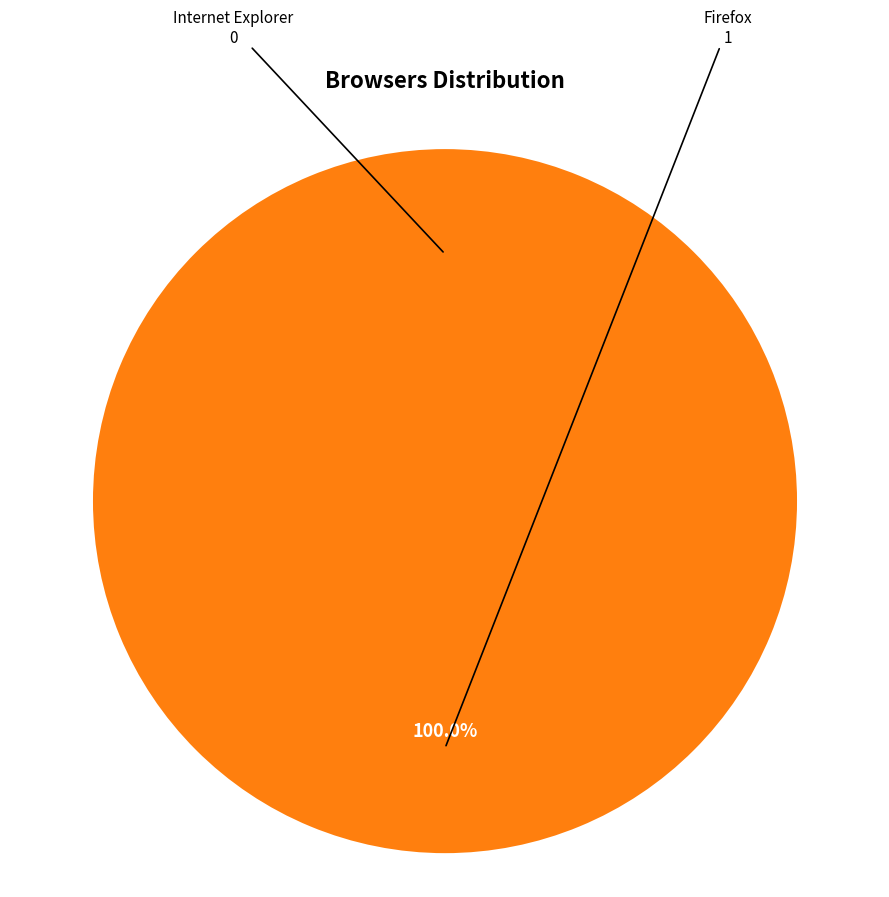

Which has a higher value, Firefox or Internet Explorer?

Firefox